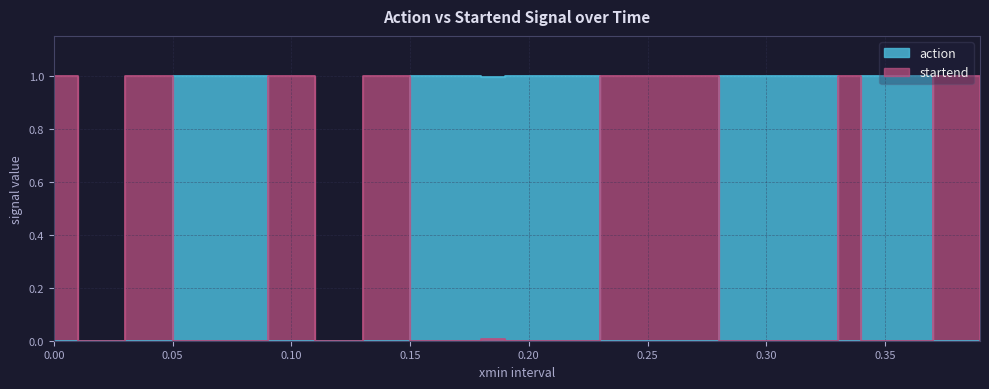

What is the total value across all series at 0.30?

1.0